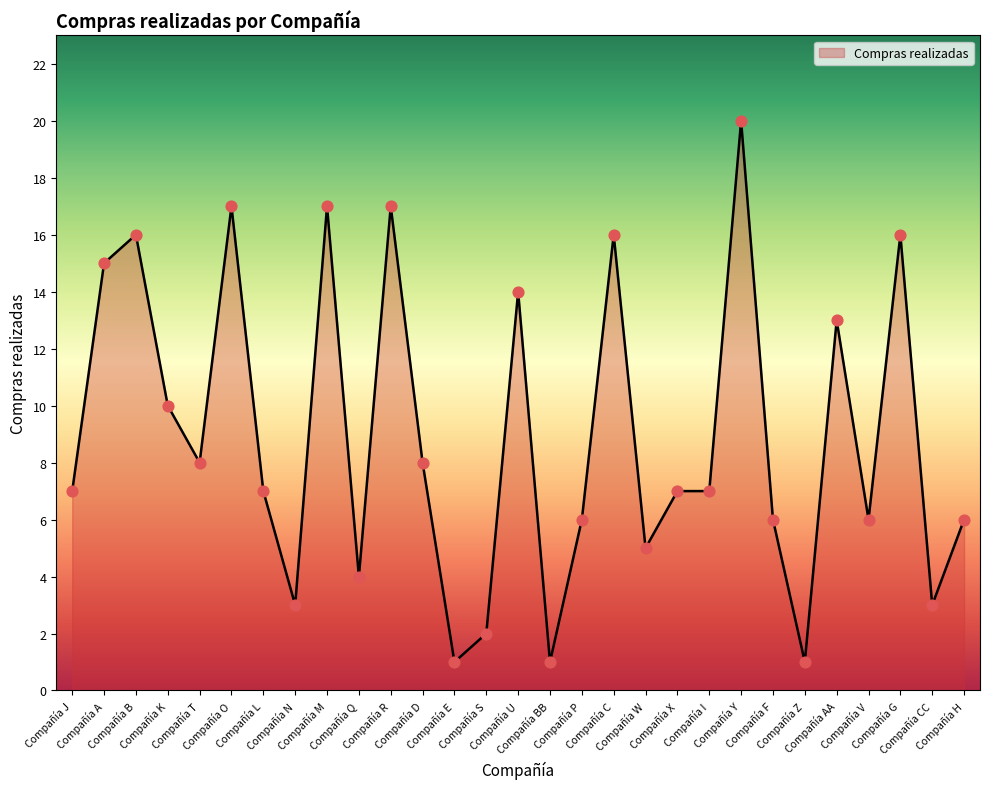

Between Compañía V and Compañía M, which is larger?

Compañía M